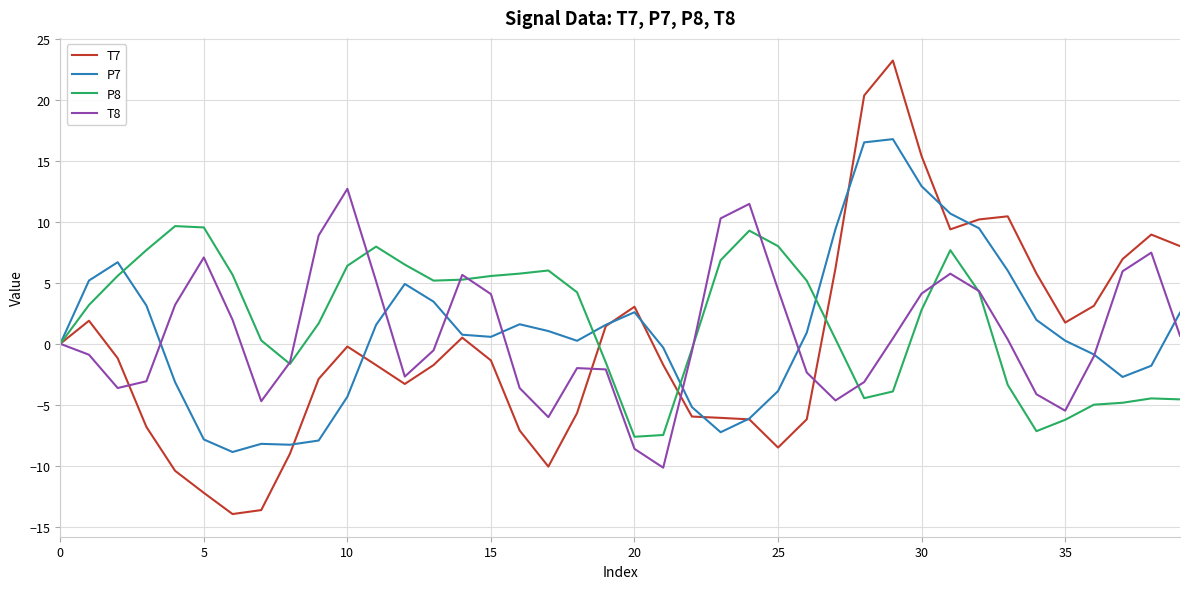

Rank the series by their maximum value, from lowest to highest.

P8, T8, P7, T7